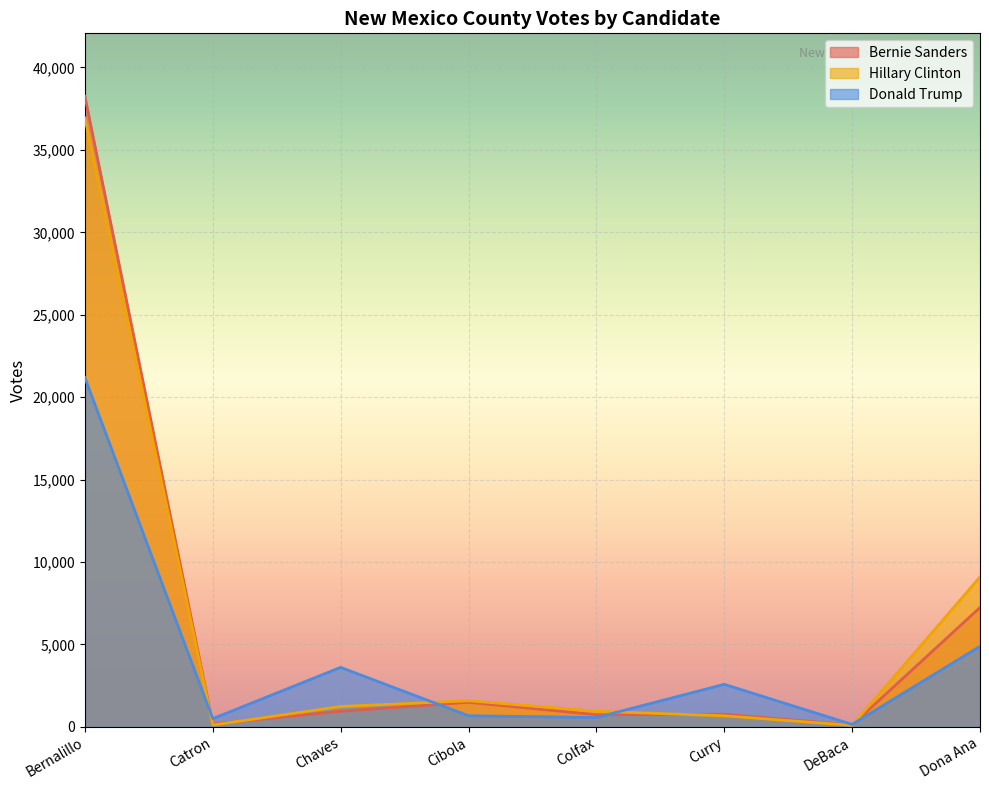

What is the label of the 4th point from the right?

Colfax